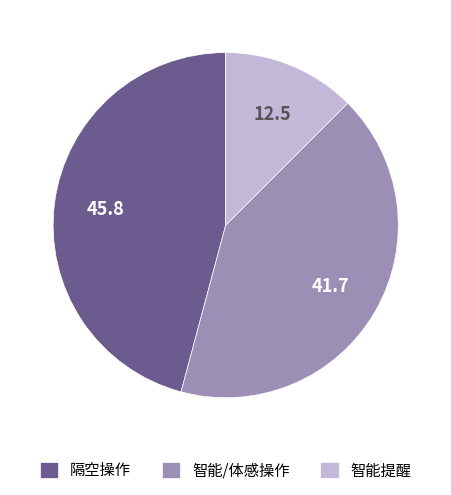

Is it true that 隔空操作 is 46% of the pie?

True